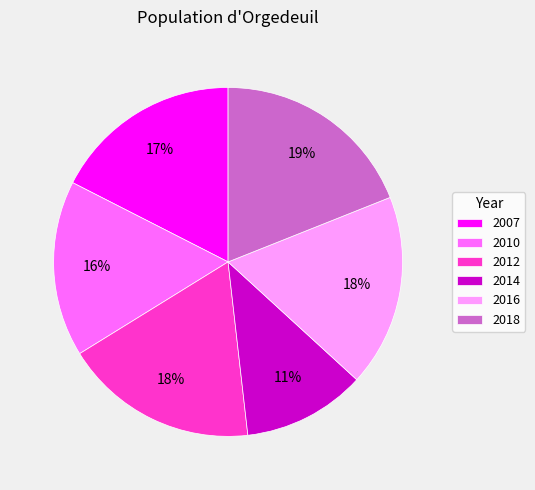

How many slices are in this pie chart?

6